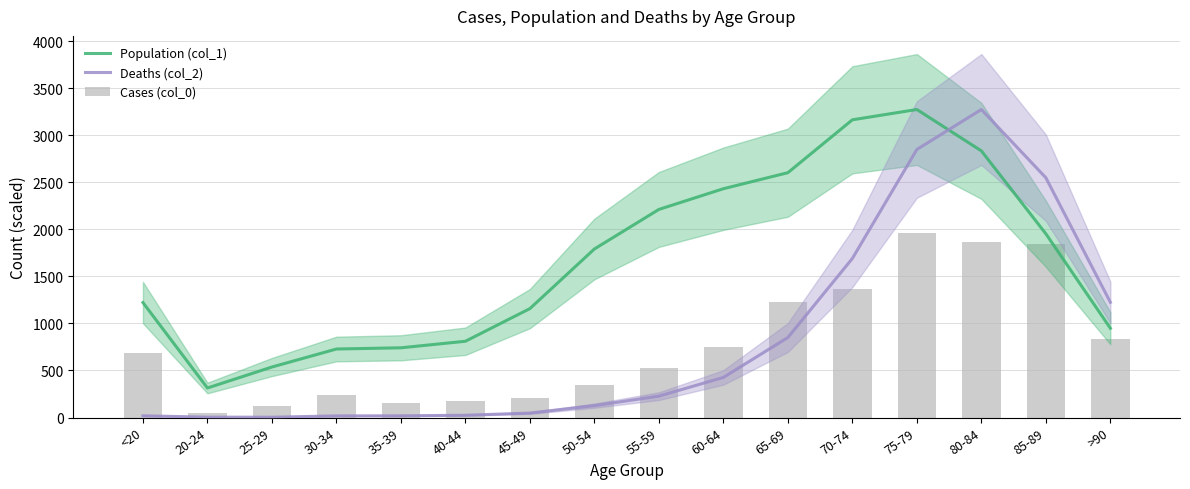

What is the label of the 10th bar from the right?

45-49